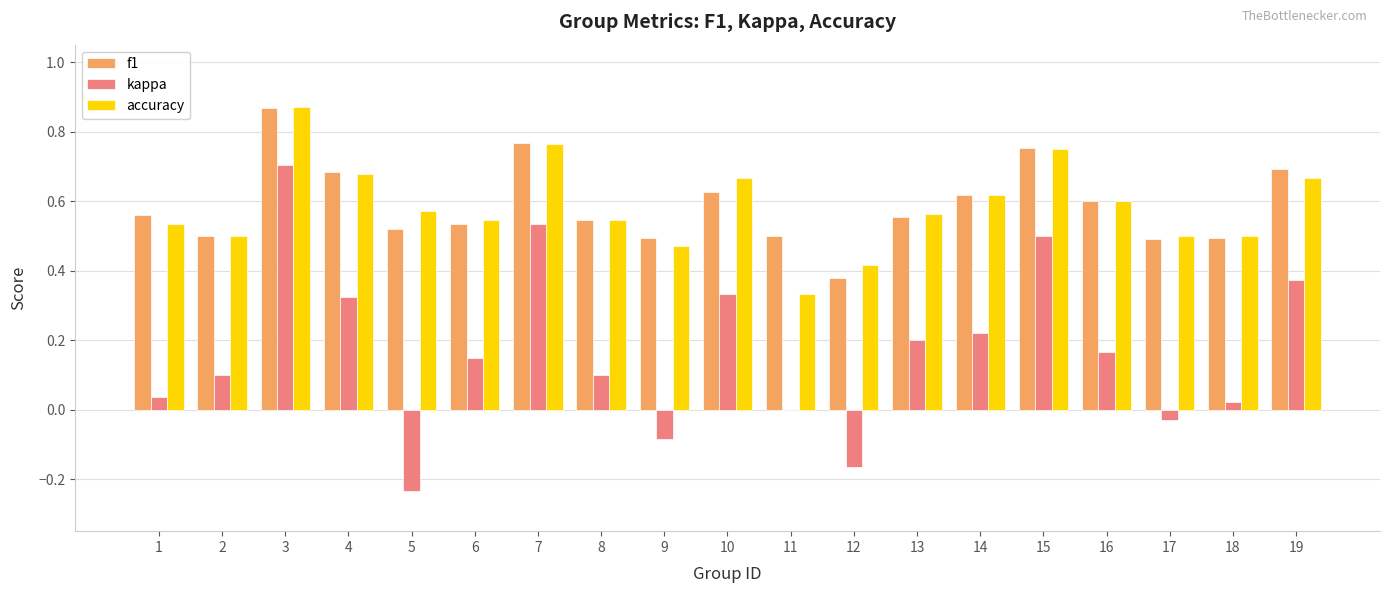

The value of accuracy at 13 is 0.8. True or false?

False